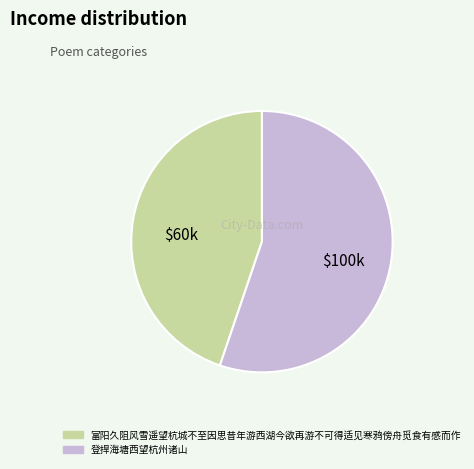

Does 登捍海塘西望杭州诸山 represent more than half of the total?

Yes